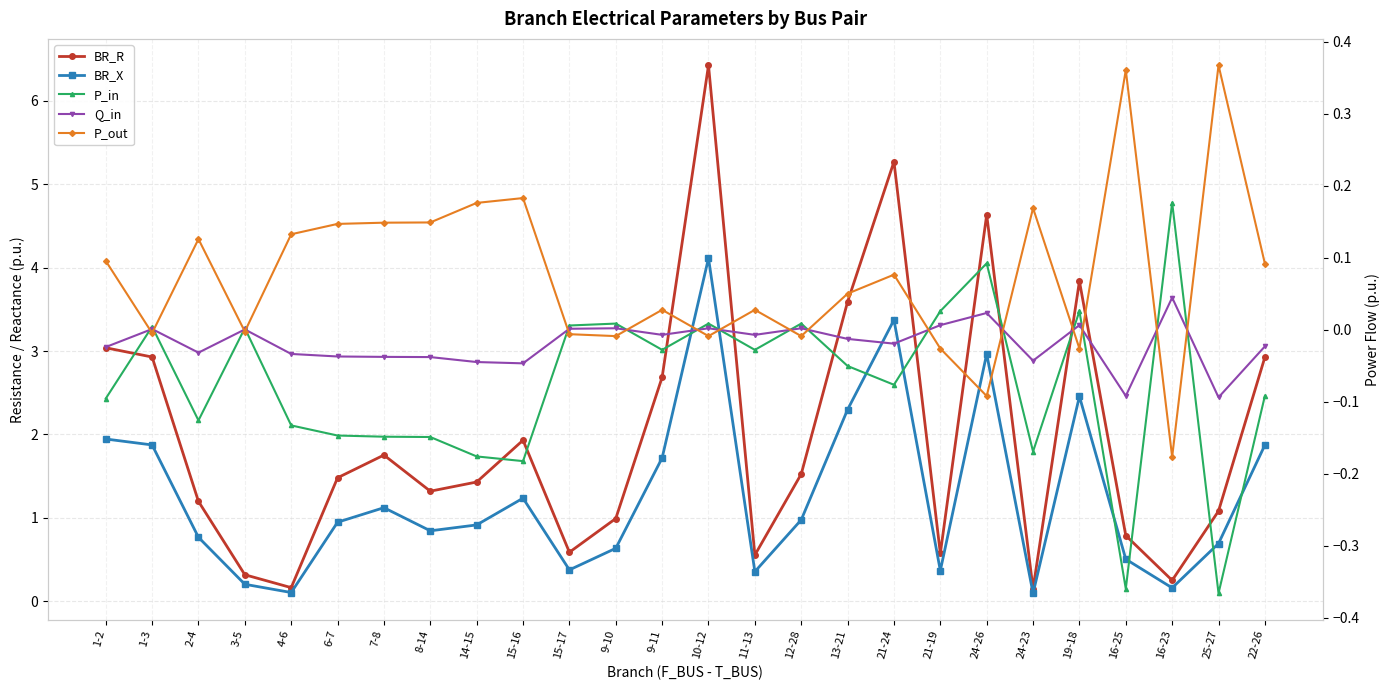

Does the chart display data point markers on the line(s)?

Yes